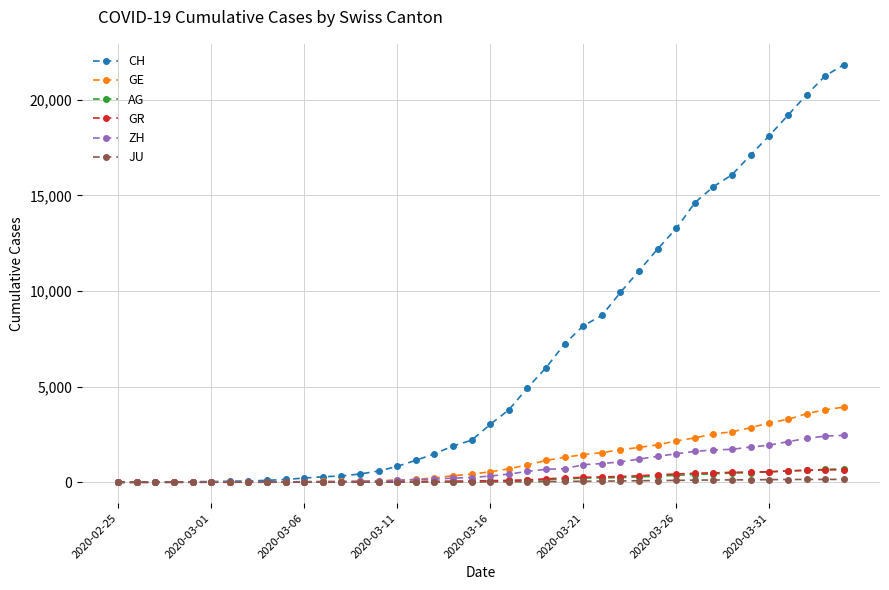

What are all the series names shown in the legend?

CH, GE, AG, GR, ZH, JU